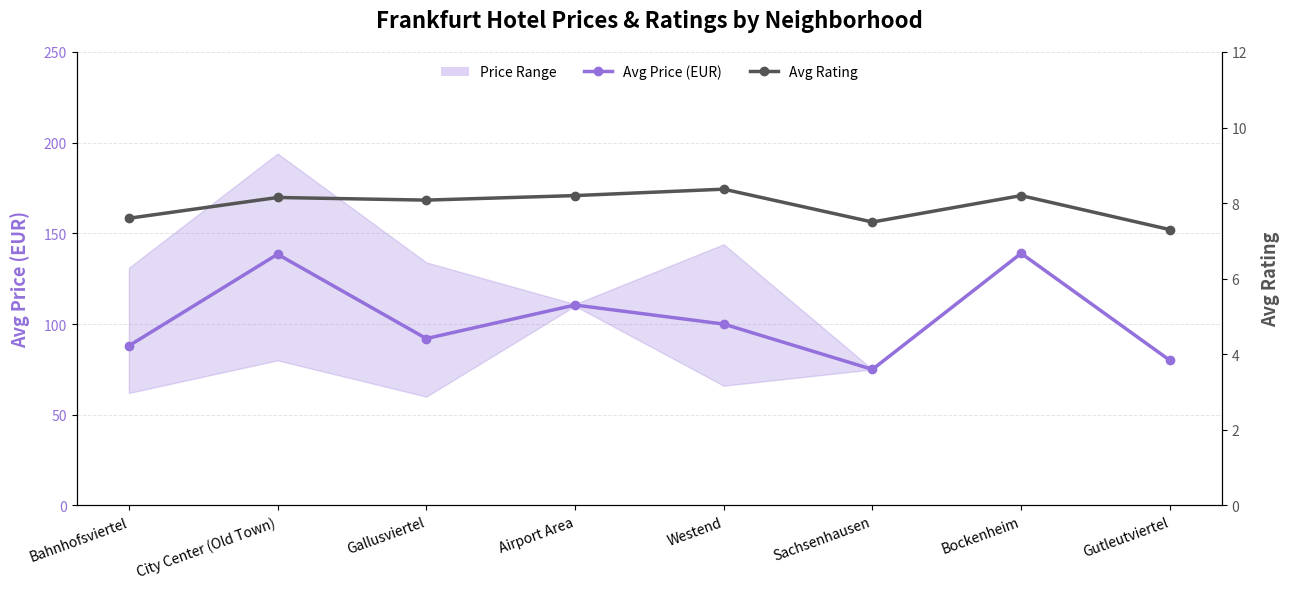

Read the Avg Rating value at Bahnhofsviertel.

7.6